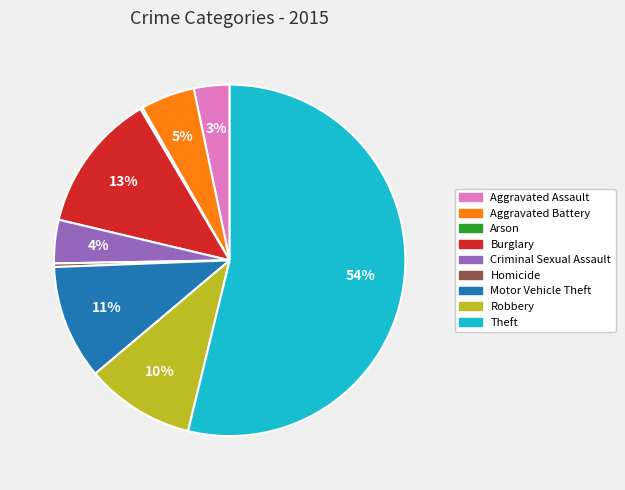

Does Theft represent more than half of the total?

Yes